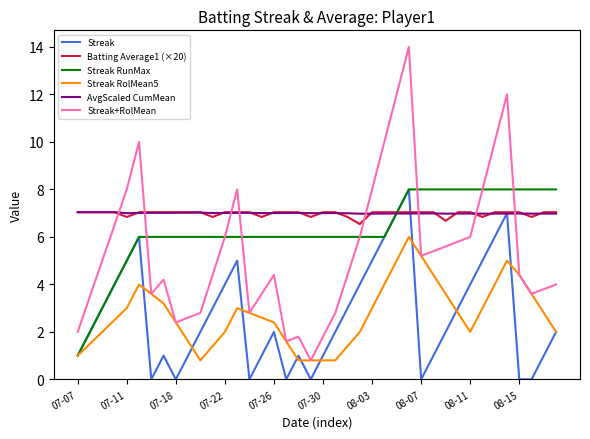

What is the maximum value shown in the chart?

14.0